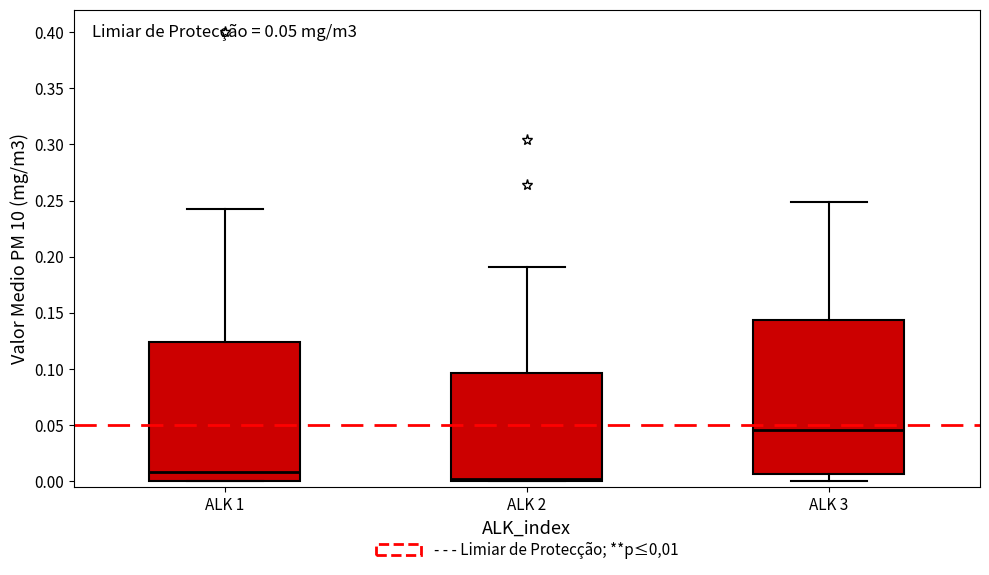

Which box is the tallest, from its lower edge to its upper edge?

ALK 3